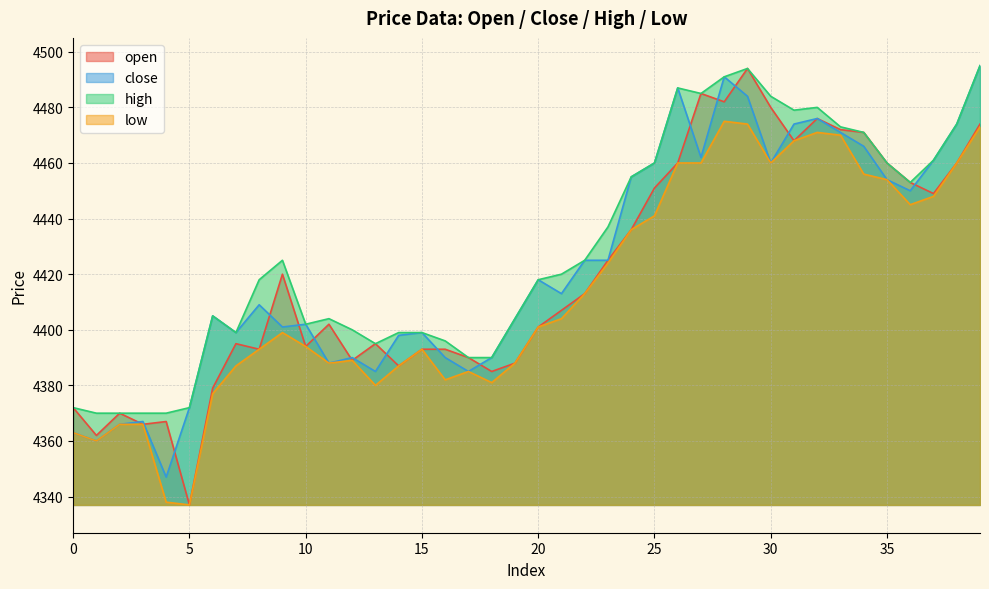

At which category does high reach its first local valley?

7